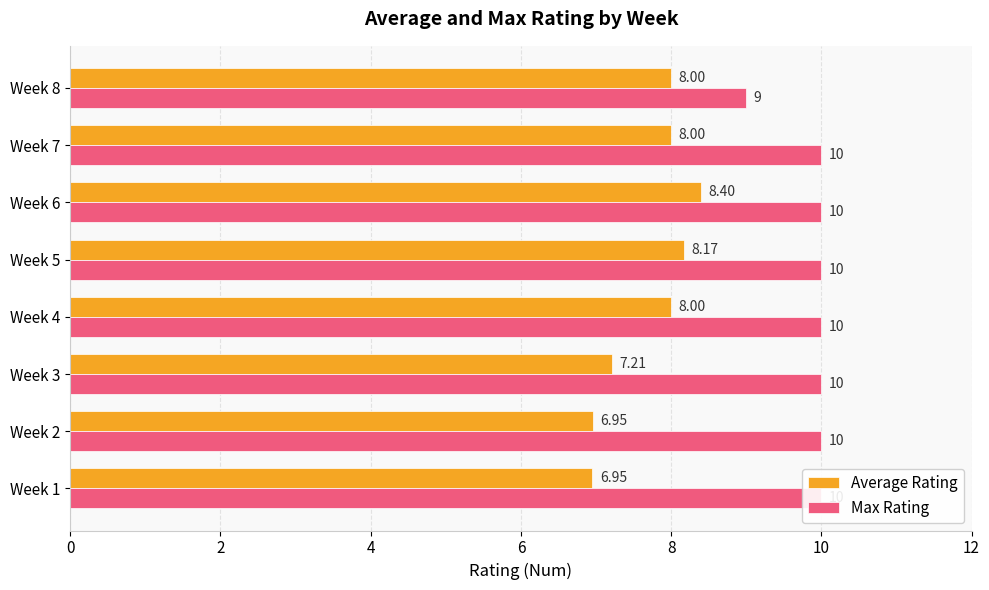

Is it true that Average Rating equals 12.0 at Week 5?

False